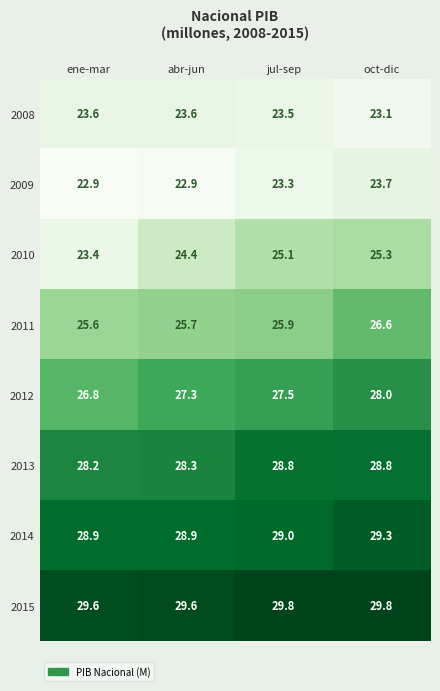

The value of 2011 at ene-mar is 12.8. True or false?

False